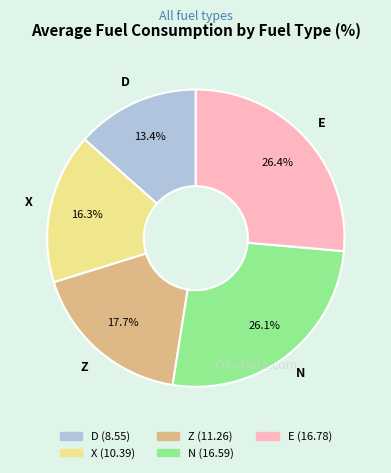

Combined, do E and D account for over 50%?

No